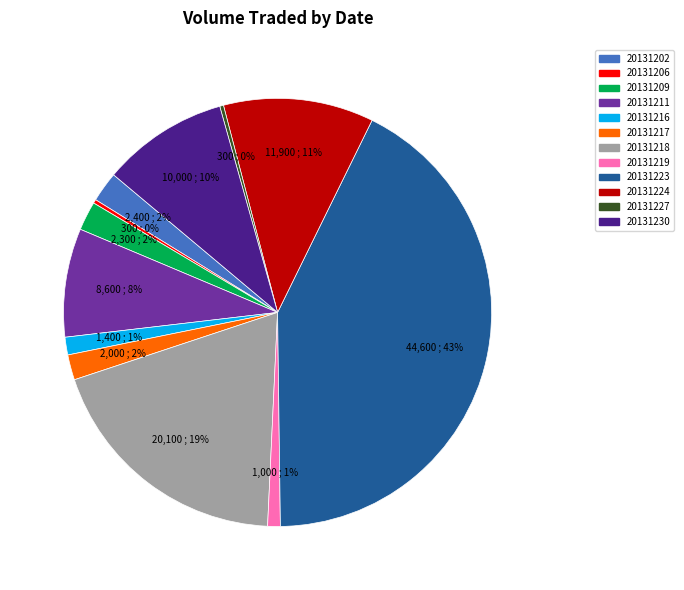

To the nearest percent, what percentage of the pie is 20131216?

1%